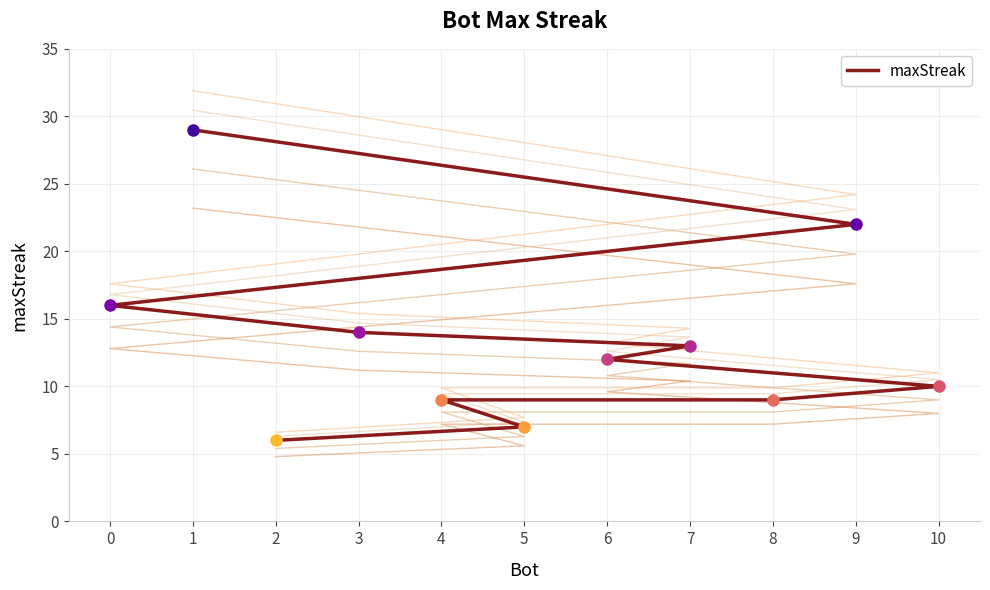

Reading left to right, list all the values displayed in this chart.

1=29	9=22	0=16	3=14	7=13	6=12	10=10	8=9	4=9	5=7	2=6